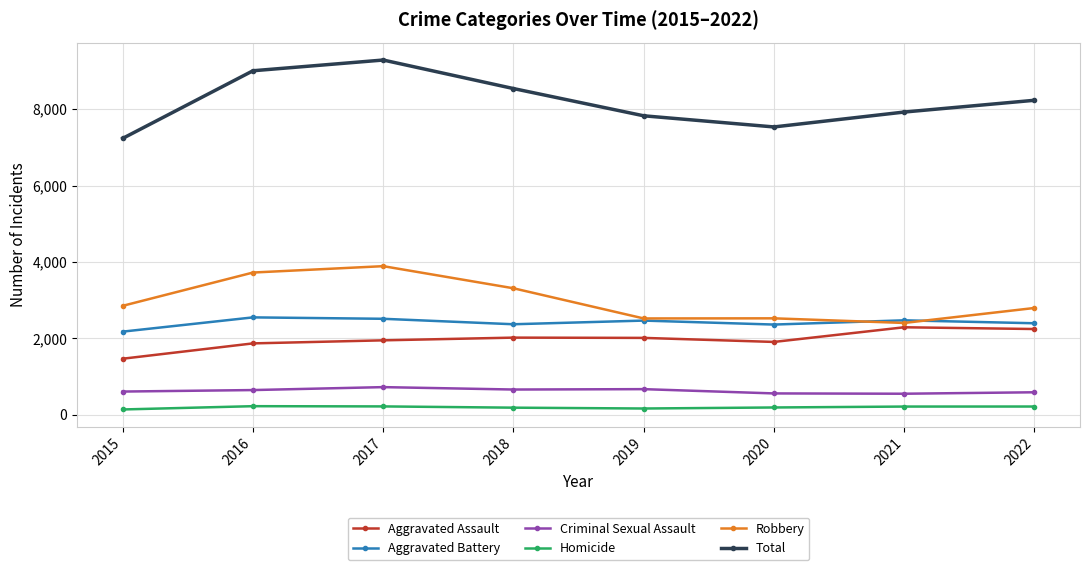

True or false: Total has a value of 5201 at 2018.

False